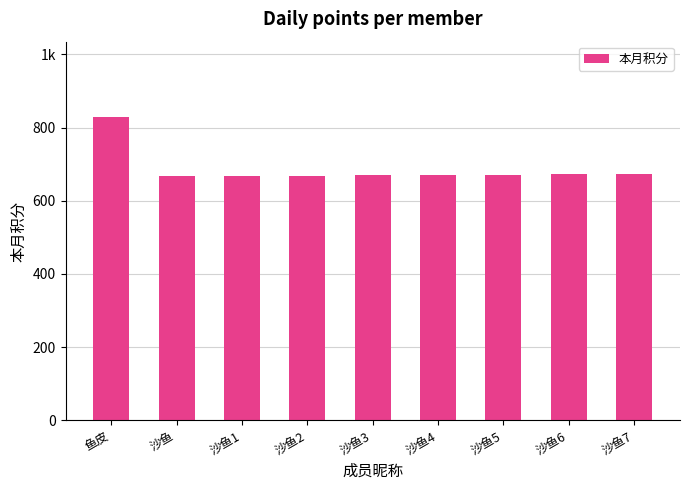

Which has a higher value, 沙鱼1 or 沙鱼3?

沙鱼3